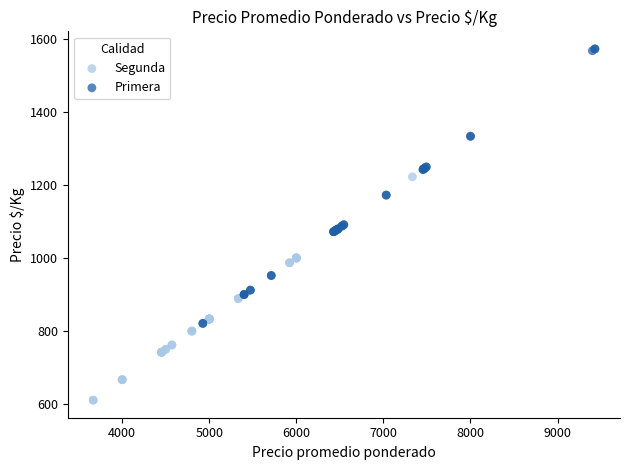

Which series reaches the maximum Y coordinate?

Primera